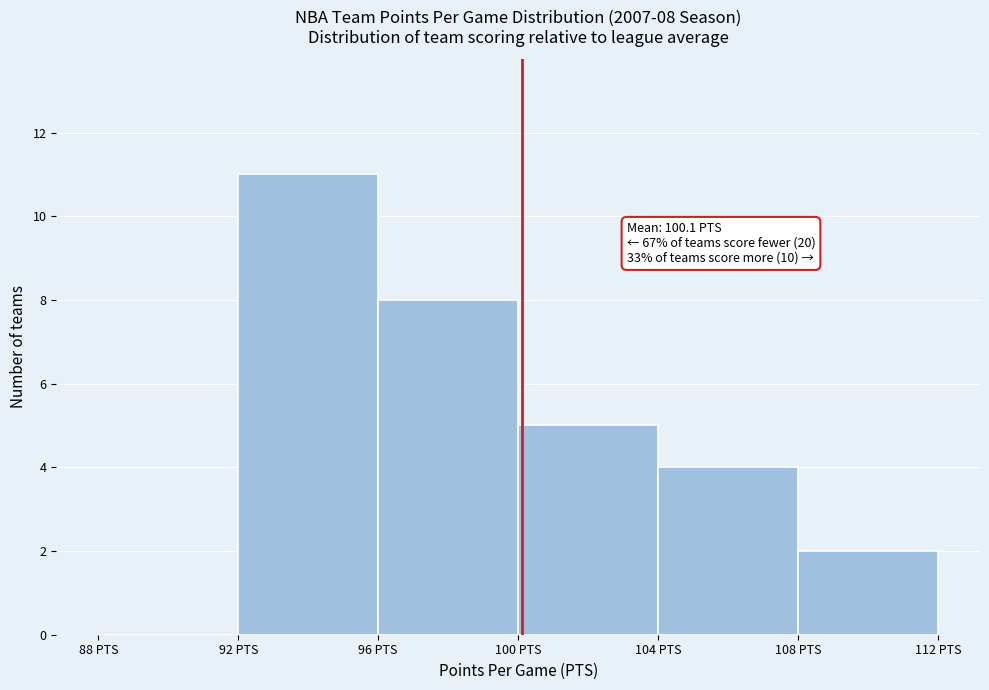

Over which range of the x-axis is the bar tallest?

92 to 96